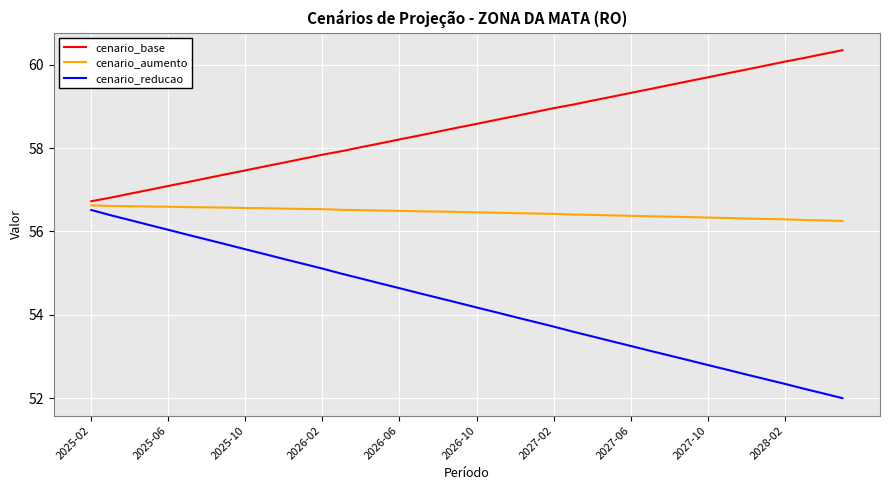

Rank the series by their average value, from lowest to highest.

cenario_reducao, cenario_aumento, cenario_base